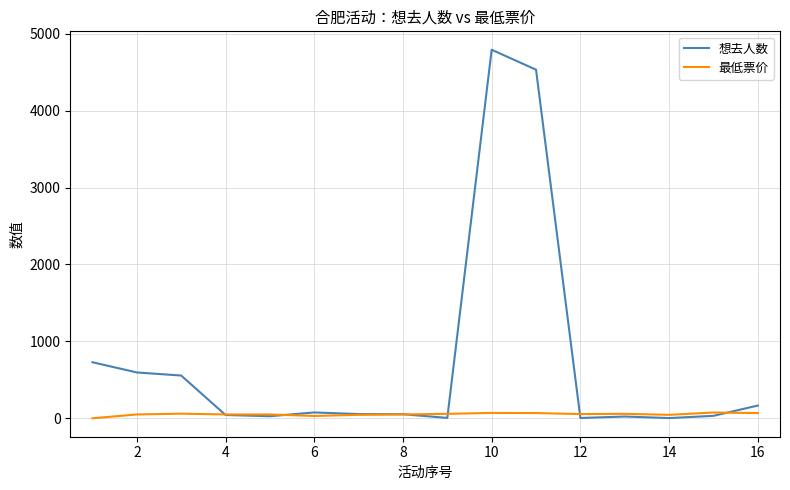

What is the maximum value shown in the chart?

4792